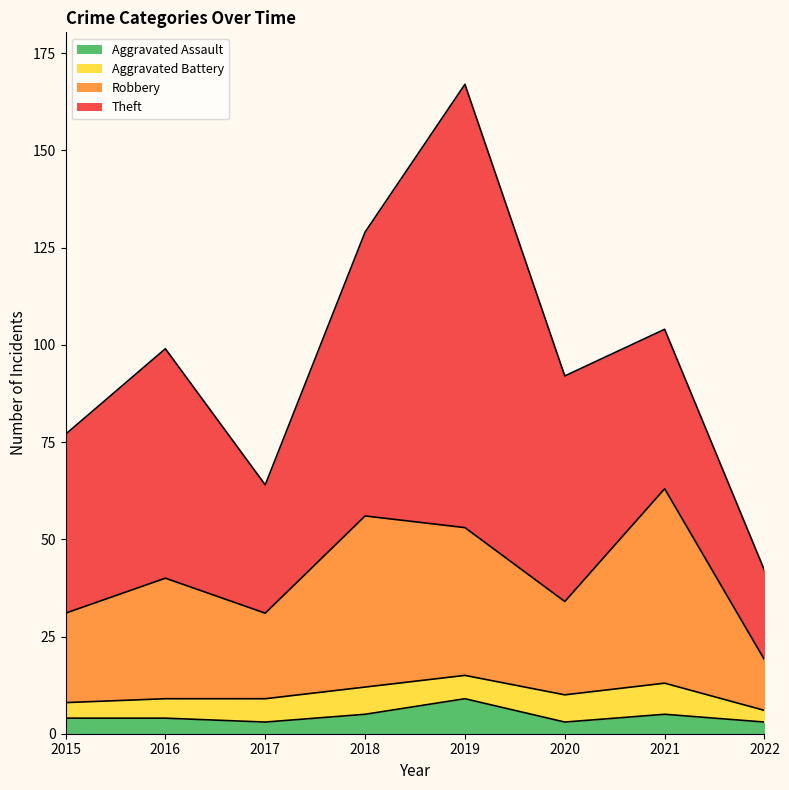

What is the difference between the second highest and minimum values in the Aggravated Assault series?

2